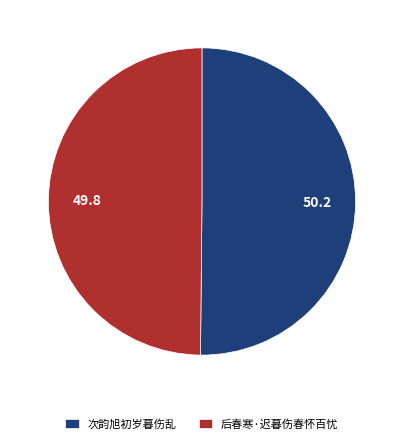

Approximately how many times larger is the value at 后春寒·迟暮伤春怀百忧 compared to 次韵旭初岁暮伤乱?

1.0